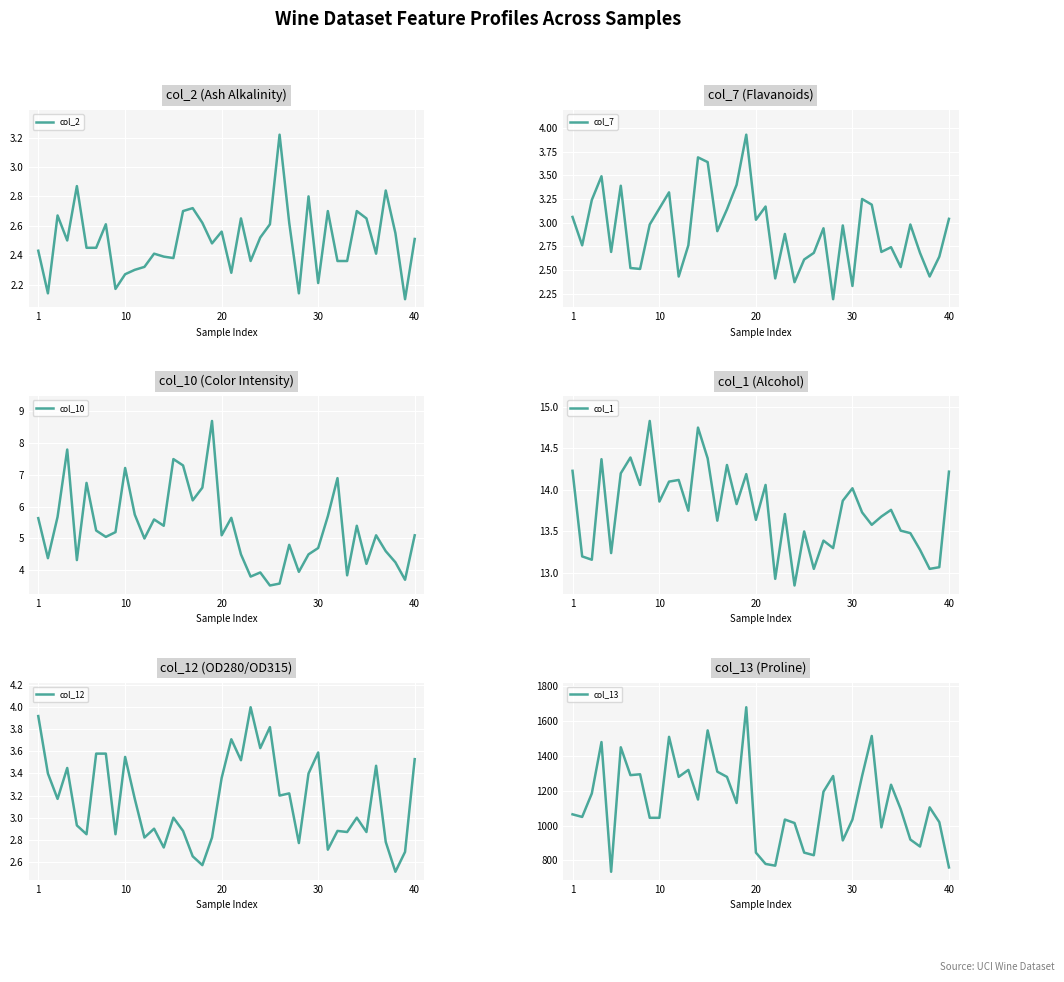

True or false: col_2 and col_10 cross at least once.

False